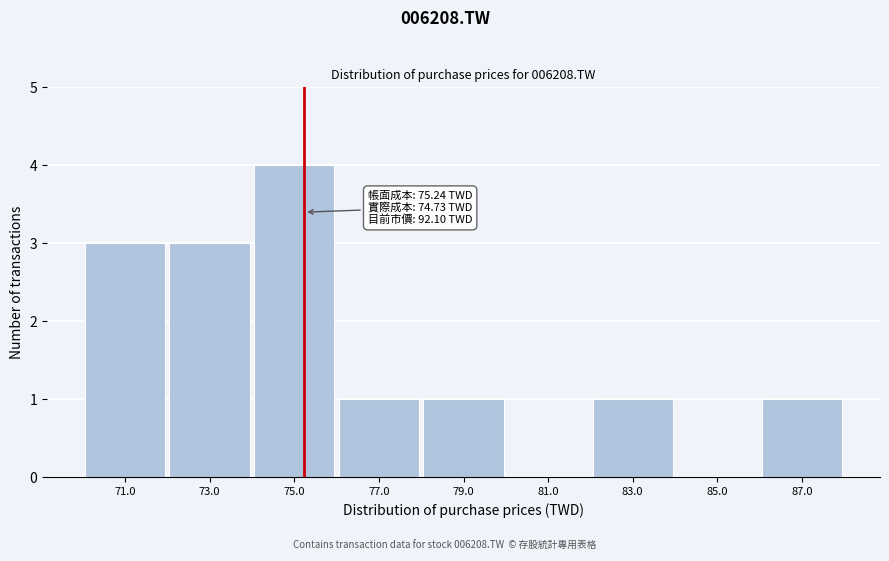

Reading right to left, what are all the values shown in this chart?

87.0=1	85.0=0	83.0=1	81.0=0	79.0=1	77.0=1	75.0=4	73.0=3	71.0=3